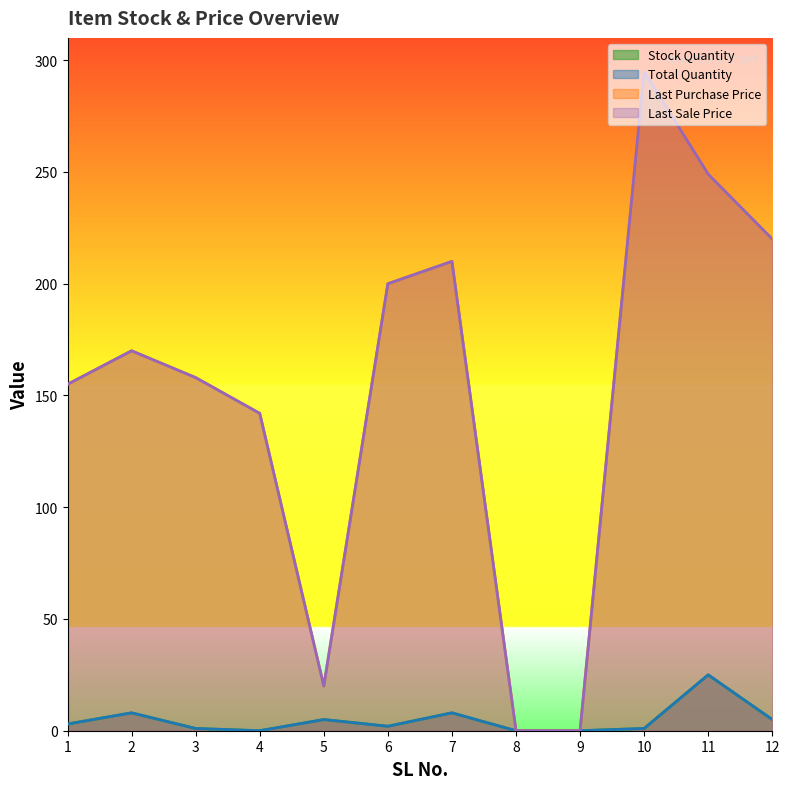

How many data points in Last Sale Price are less than 170?

6